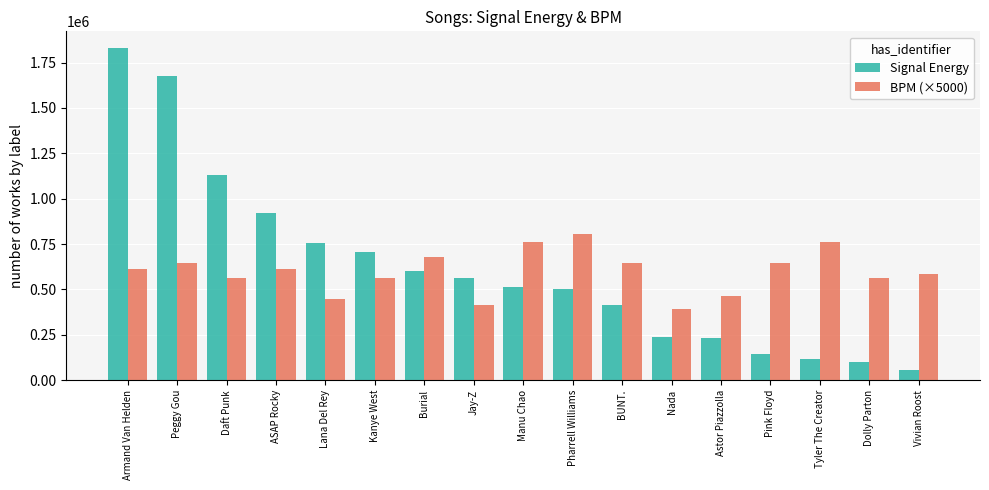

How many data points in BPM (×5000) are less than 615250?

8